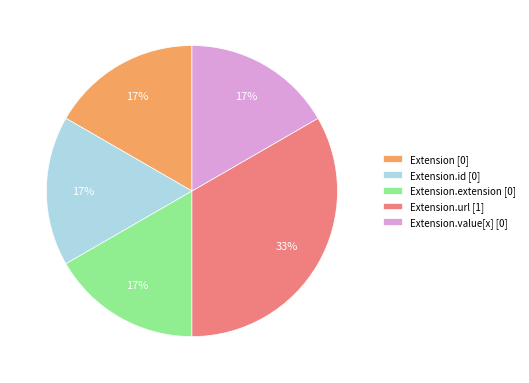

How many segments does this pie chart have?

5